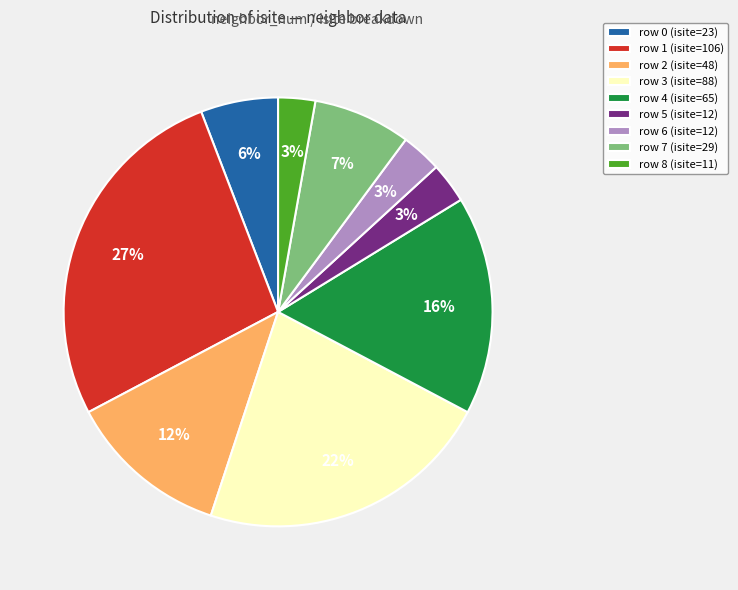

Which has a higher value, row 7 (isite=29) or row 1 (isite=106)?

row 1 (isite=106)